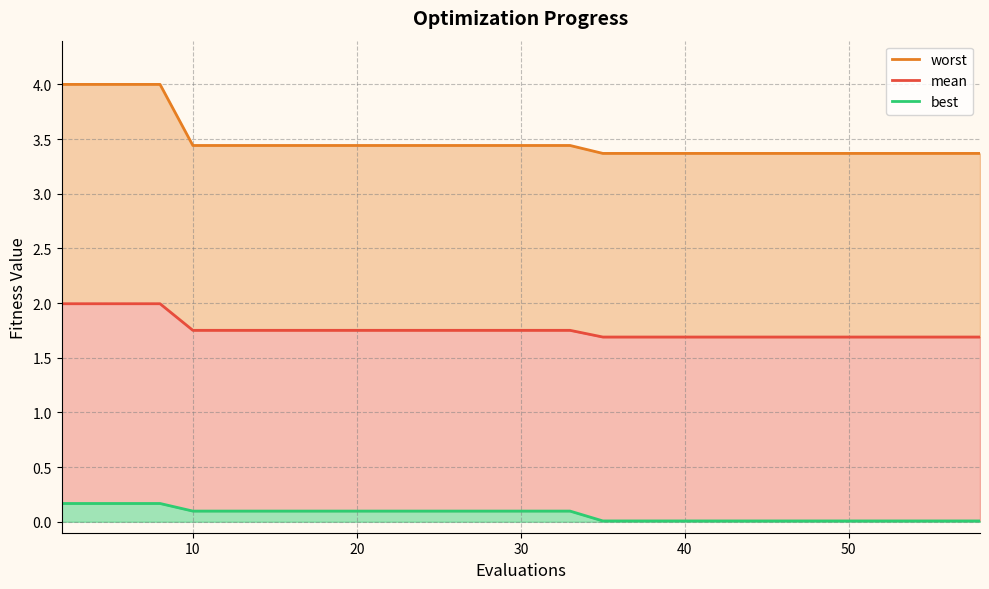

What are all the series names shown in the legend?

mean, best, worst